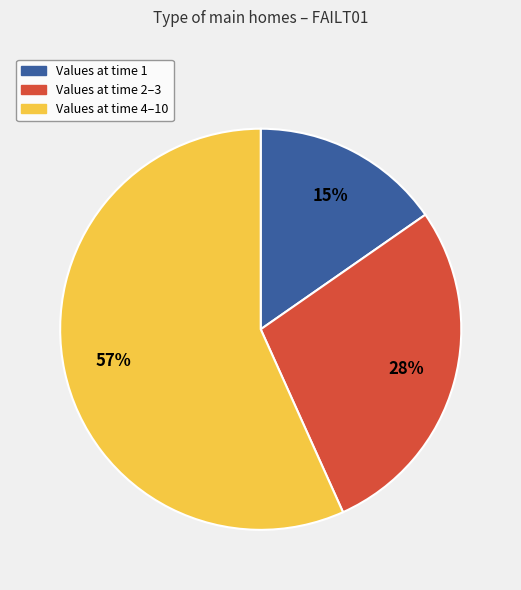

Is the sum of Values at time 4–10 and Values at time 2–3 greater than half?

Yes